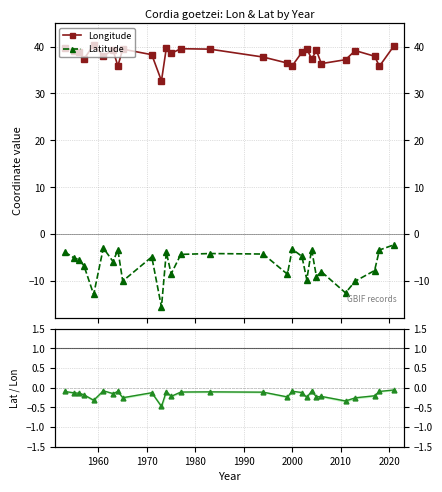

Does the chart have visible grid lines?

Yes